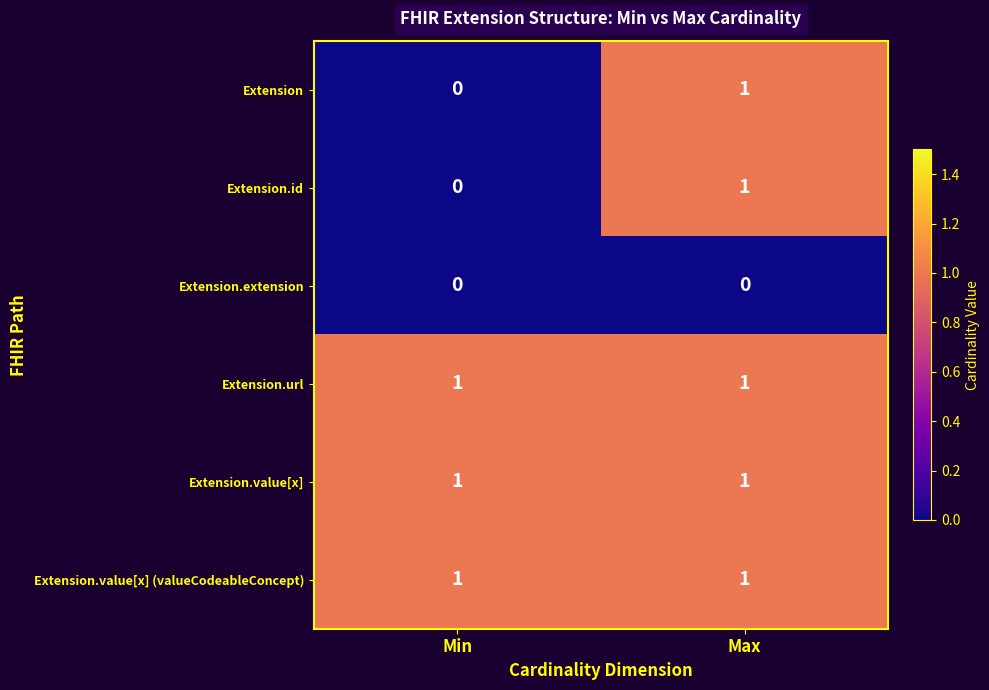

At which category is the sum across all series the highest?

Max